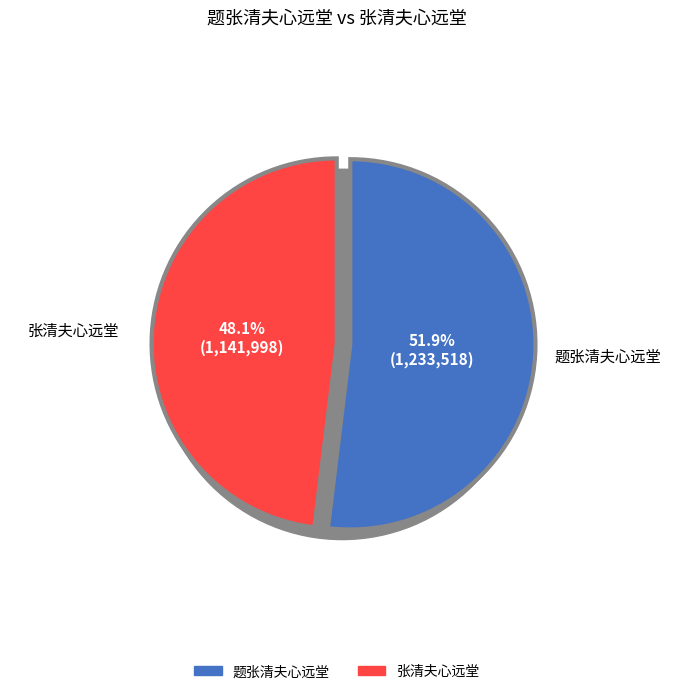

To the nearest percent, what is the difference between the 张清夫心远堂 and 题张清夫心远堂 slice percentages?

4%